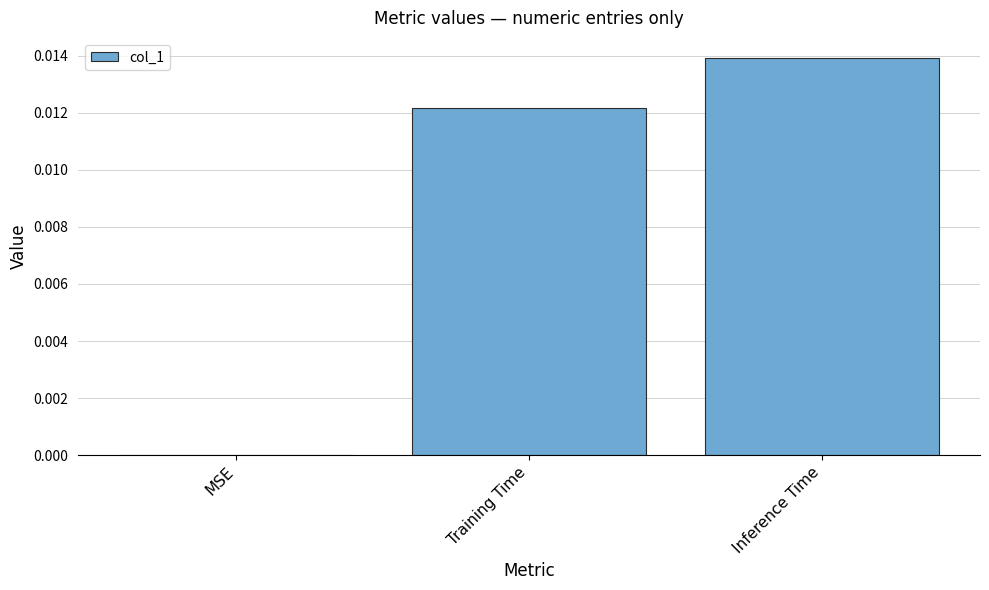

How many categories are shown in the chart?

3